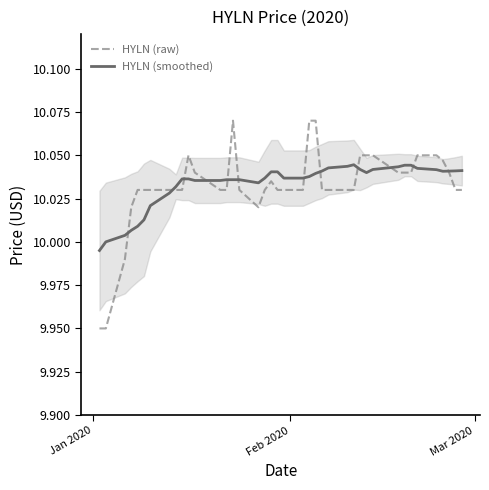

Does the chart display data point markers on the line(s)?

No